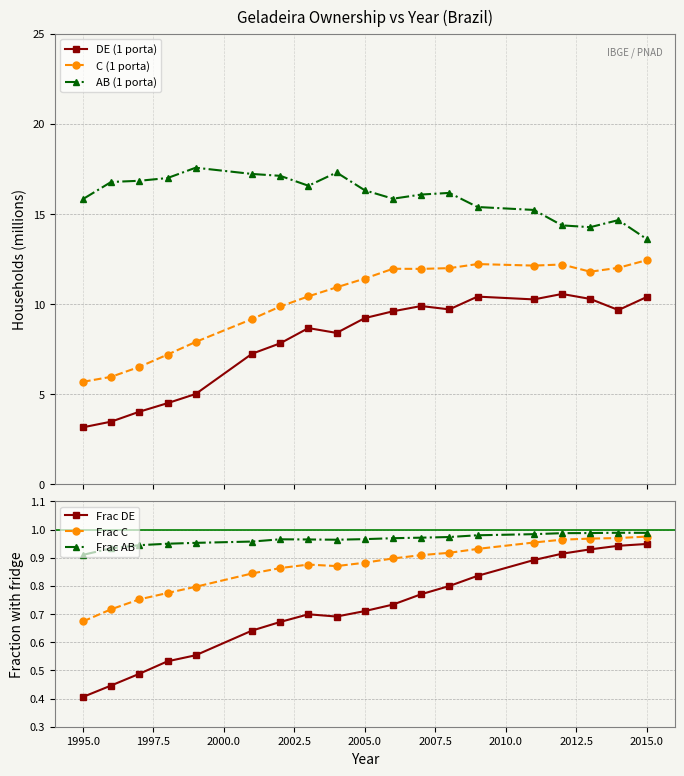

Reading left to right, list all the values displayed in this chart.

DE (1 porta): 3.2	3.5	4.0	4.5	5.0	7.3	7.8	8.7	8.4	9.2	9.6	9.9	9.7	10.4	10.3	10.6	10.3	9.7	10.4
C (1 porta): 5.7	6.0	6.5	7.2	7.9	9.2	9.9	10.4	10.9	11.4	12.0	12.0	12.0	12.2	12.1	12.2	11.8	12.0	12.4
AB (1 porta): 15.8	16.8	16.8	17.0	17.6	17.2	17.1	16.6	17.3	16.3	15.8	16.1	16.2	15.4	15.2	14.4	14.3	14.7	13.6
Frac DE: 0.4	0.4	0.5	0.5	0.6	0.6	0.7	0.7	0.7	0.7	0.7	0.8	0.8	0.8	0.9	0.9	0.9	0.9	0.9
Frac C: 0.7	0.7	0.8	0.8	0.8	0.8	0.9	0.9	0.9	0.9	0.9	0.9	0.9	0.9	1.0	1.0	1.0	1.0	1.0
Frac AB: 0.9	0.9	0.9	0.9	1.0	1.0	1.0	1.0	1.0	1.0	1.0	1.0	1.0	1.0	1.0	1.0	1.0	1.0	1.0